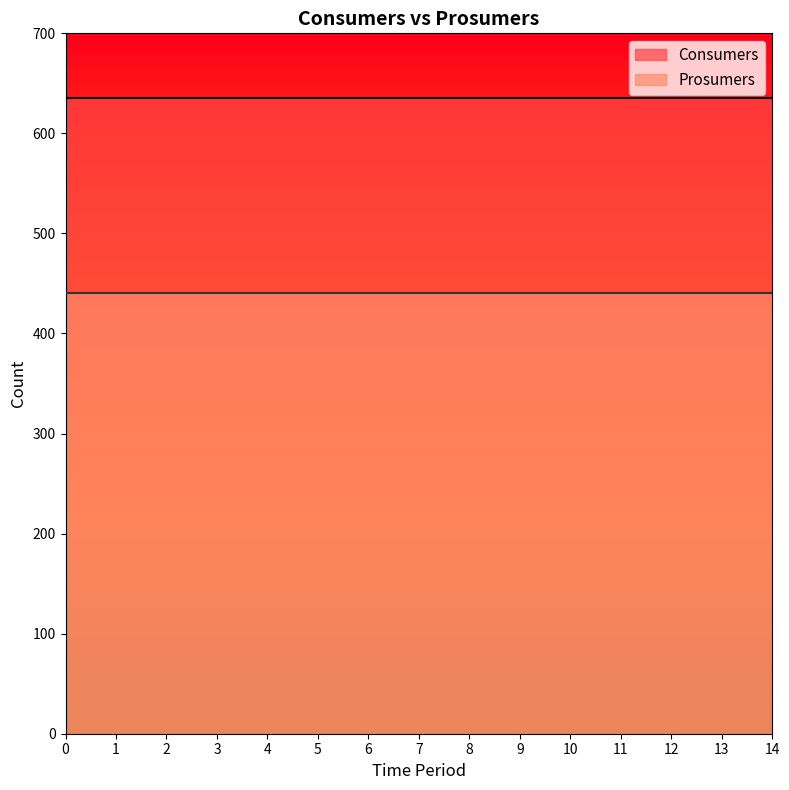

True or false: Prosumers has more than 2 interior local peaks.

False